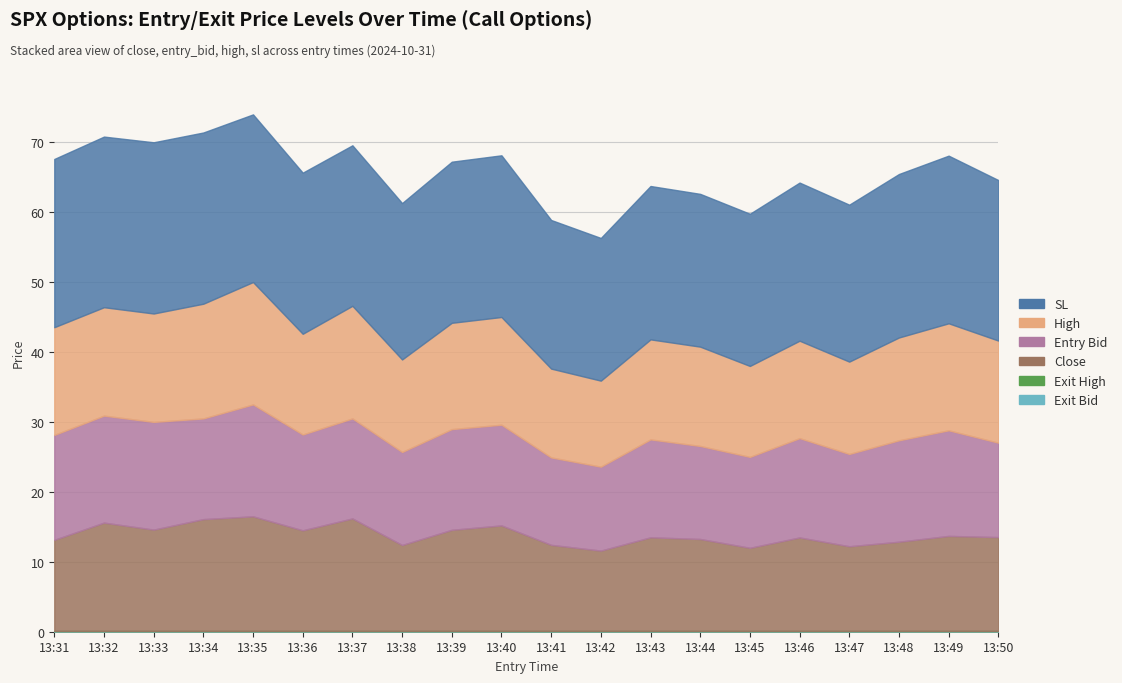

Rank the series by their maximum value, from highest to lowest.

sl, high, close, entry_bid, exit_bid, exit_high